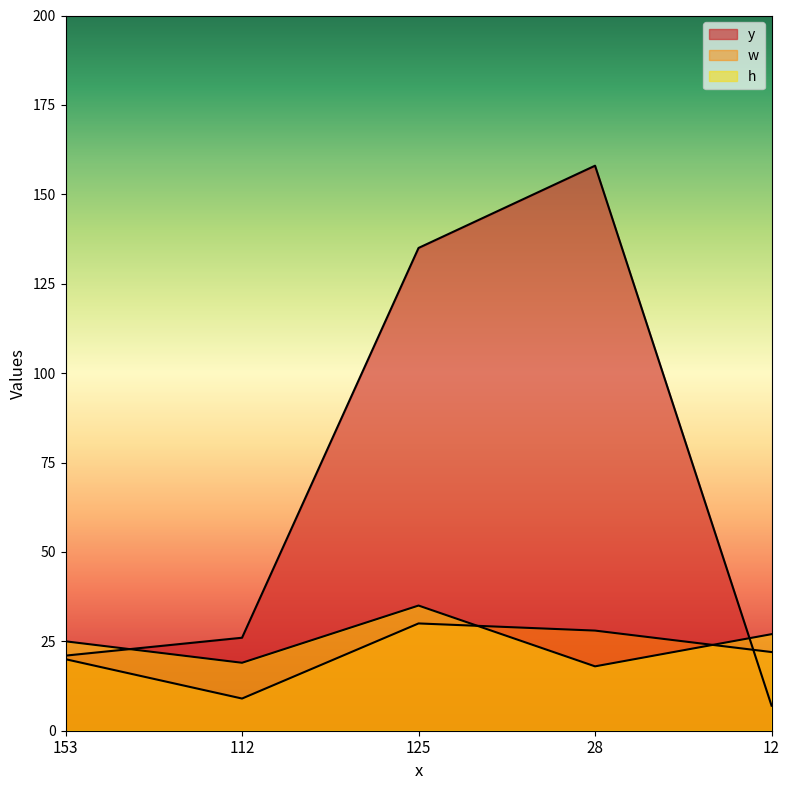

True or false: w and h intersect in this chart.

True